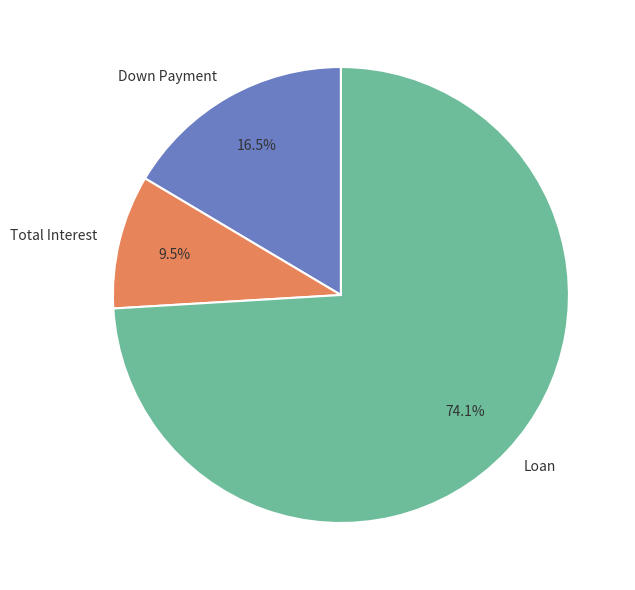

Rank the categories by value from highest to lowest.

Loan, Down Payment, Total Interest